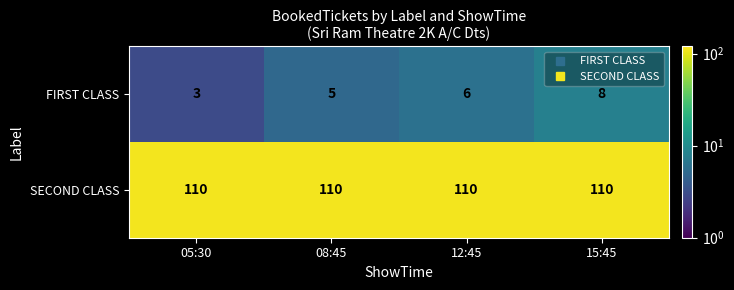

What is the total value across all series at 12:45?

116